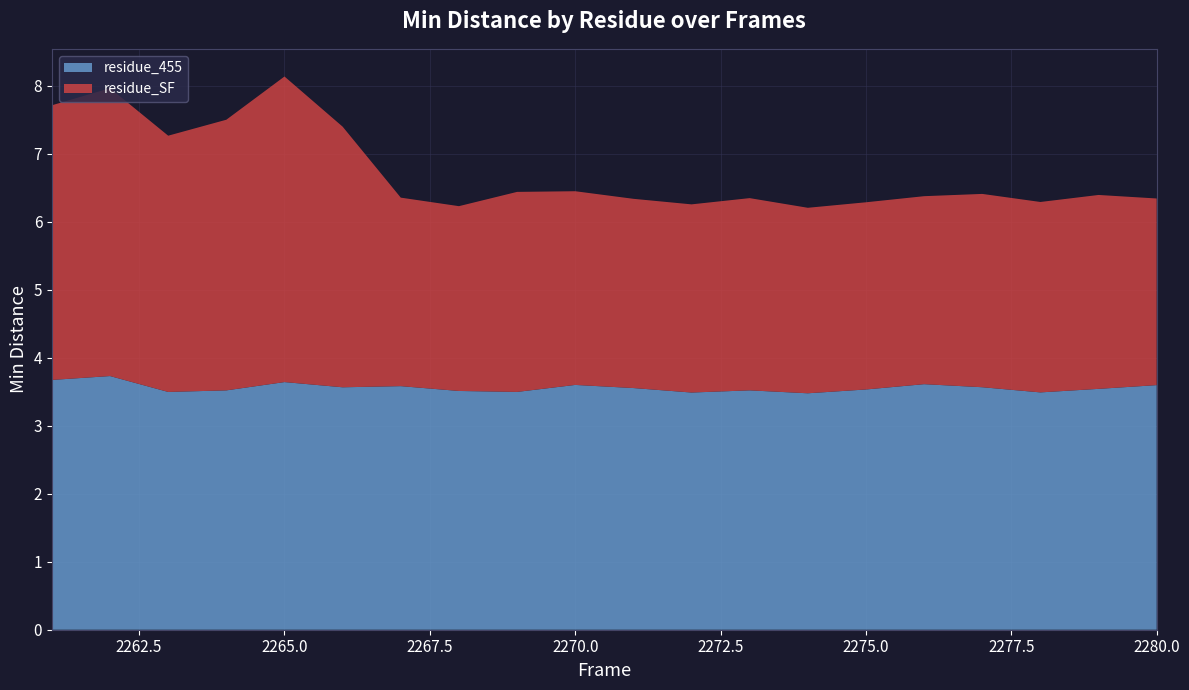

Reading right to left, list all the values displayed in this chart.

residue_455: 3.6	3.5	3.5	3.6	3.6	3.5	3.5	3.5	3.5	3.6	3.6	3.5	3.5	3.6	3.6	3.6	3.5	3.5	3.7	3.7
residue_SF: 2.7	2.9	2.8	2.8	2.8	2.8	2.7	2.8	2.8	2.8	2.8	2.9	2.7	2.8	3.8	4.5	4.0	3.8	4.2	4.0